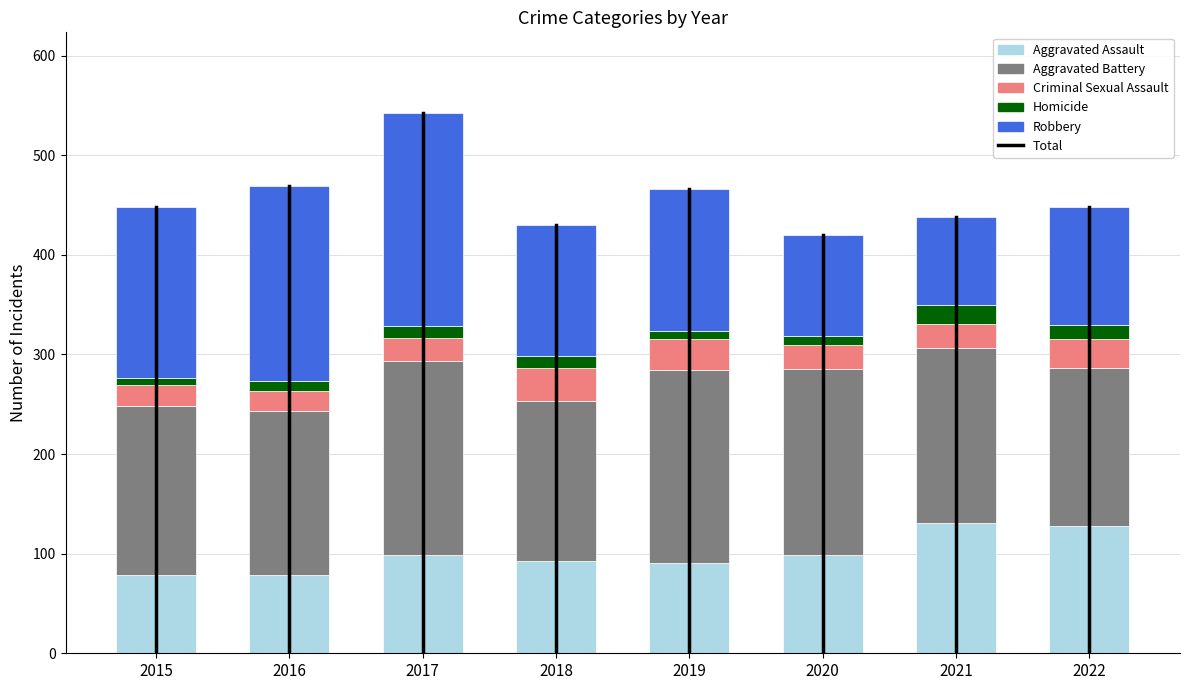

What is the total value across all series at 2017?

542